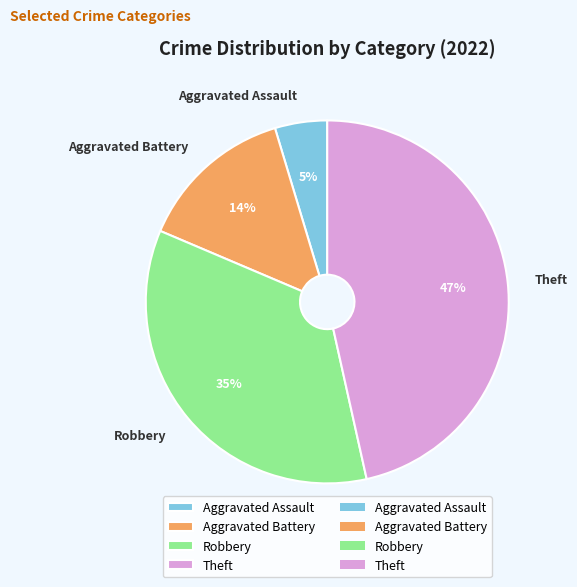

The Robbery slice represents 35% of the pie. True or false?

True